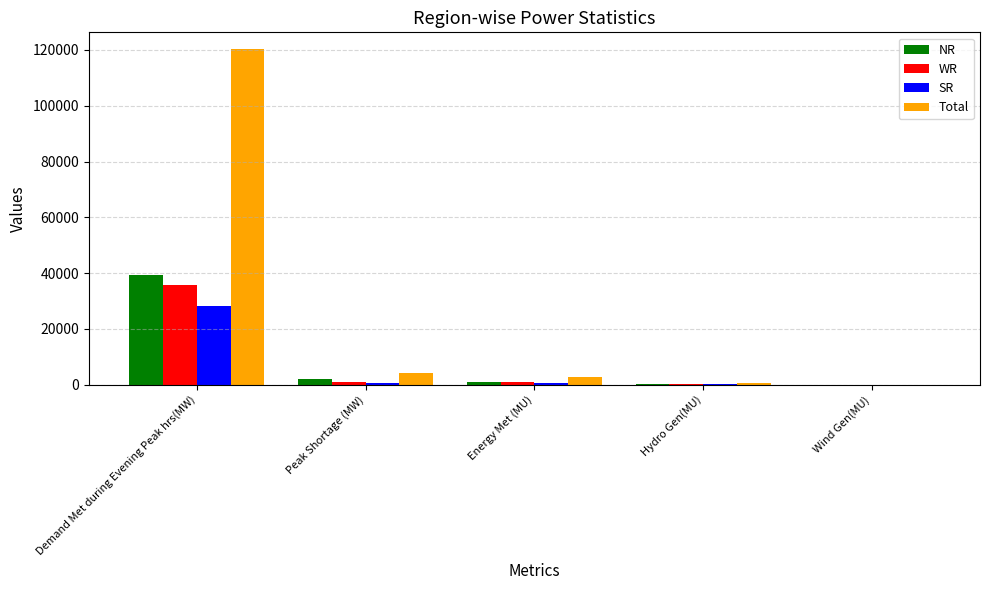

At which category is the sum across all series the highest?

Demand Met during Evening Peak hrs(MW)